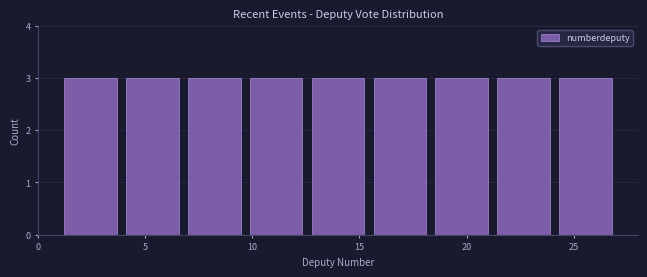

What is the height of the bar covering 9.5 to 12.5 on the x-axis? Neither the bar edges nor the heights are printed on the chart, so give them approximately, as read against the axes.

3